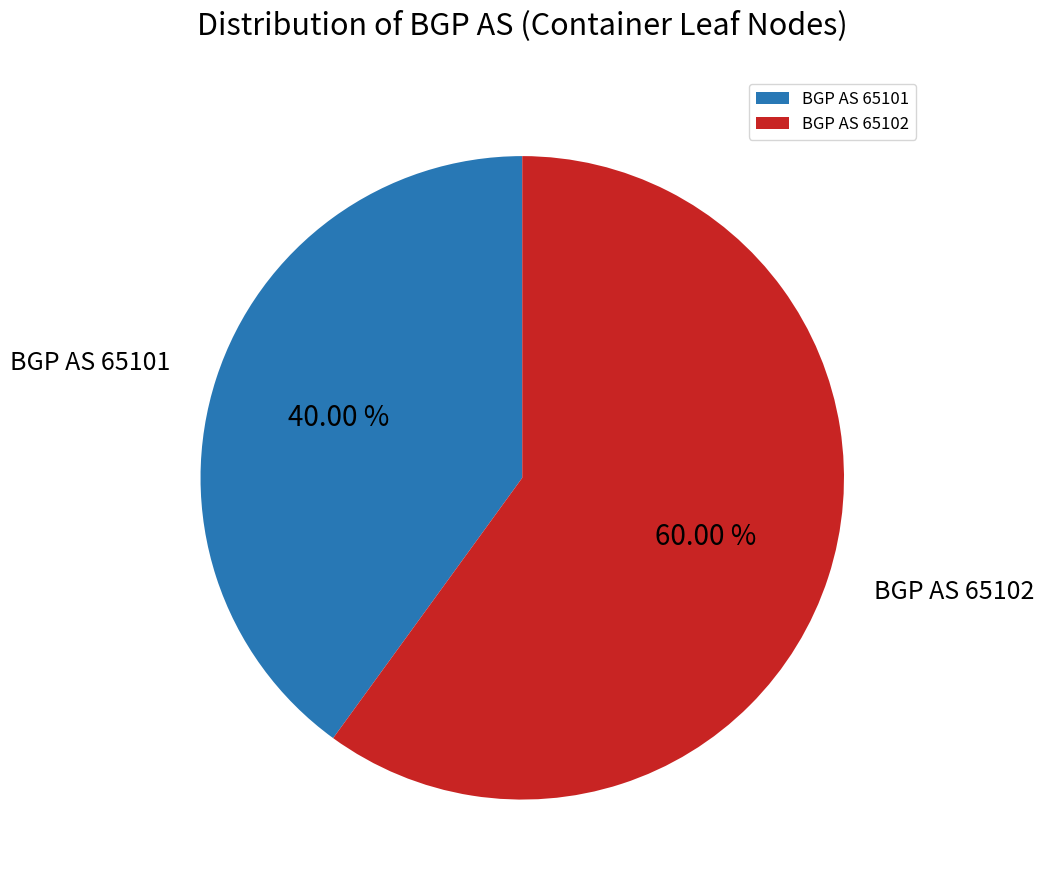

Count the number of slices in the pie.

2